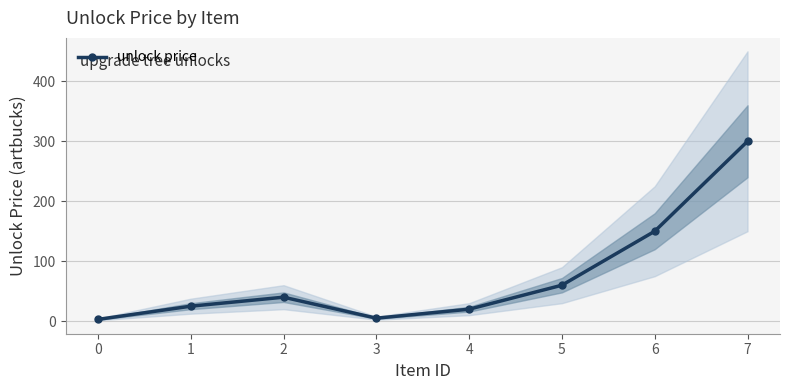

How many distinct data groups are displayed?

1